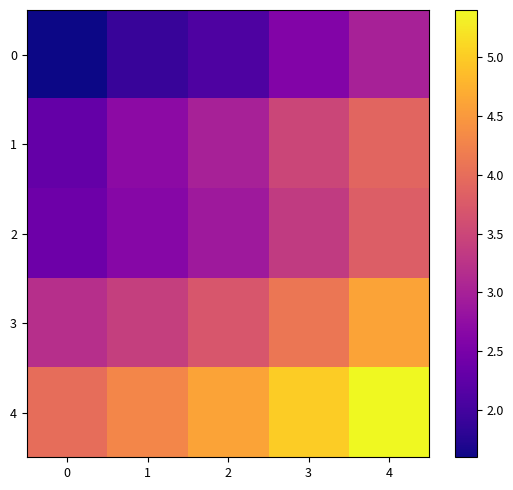

Between 4 and 2, which is larger?

4